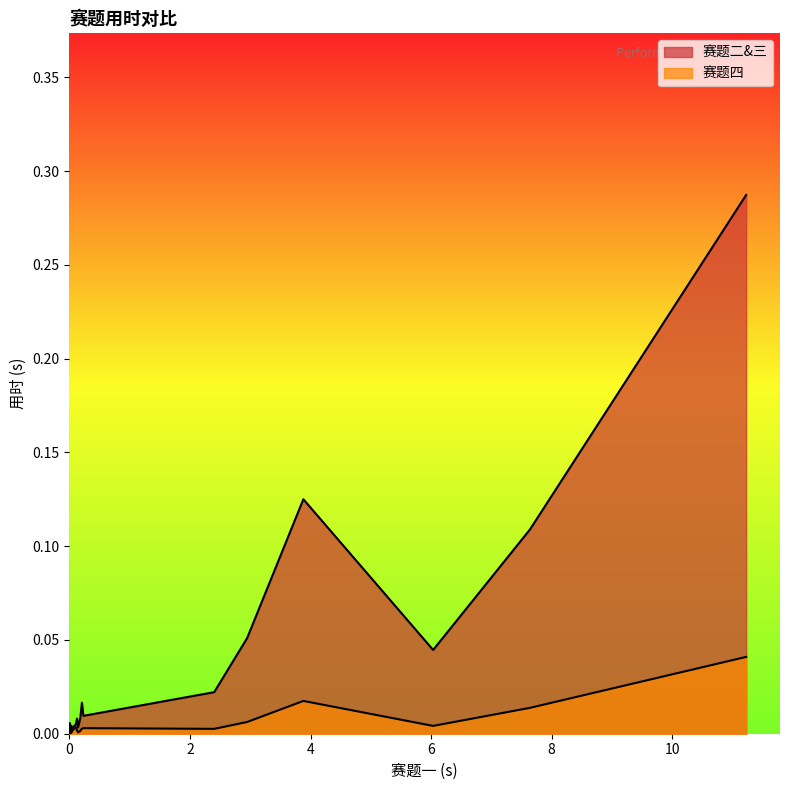

Rank the series by their maximum value, from lowest to highest.

赛题四, 赛题二&三